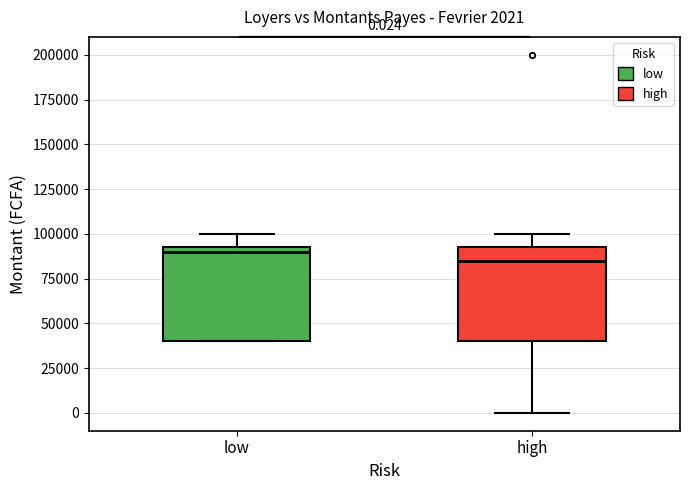

Which box's median line is the lowest?

high